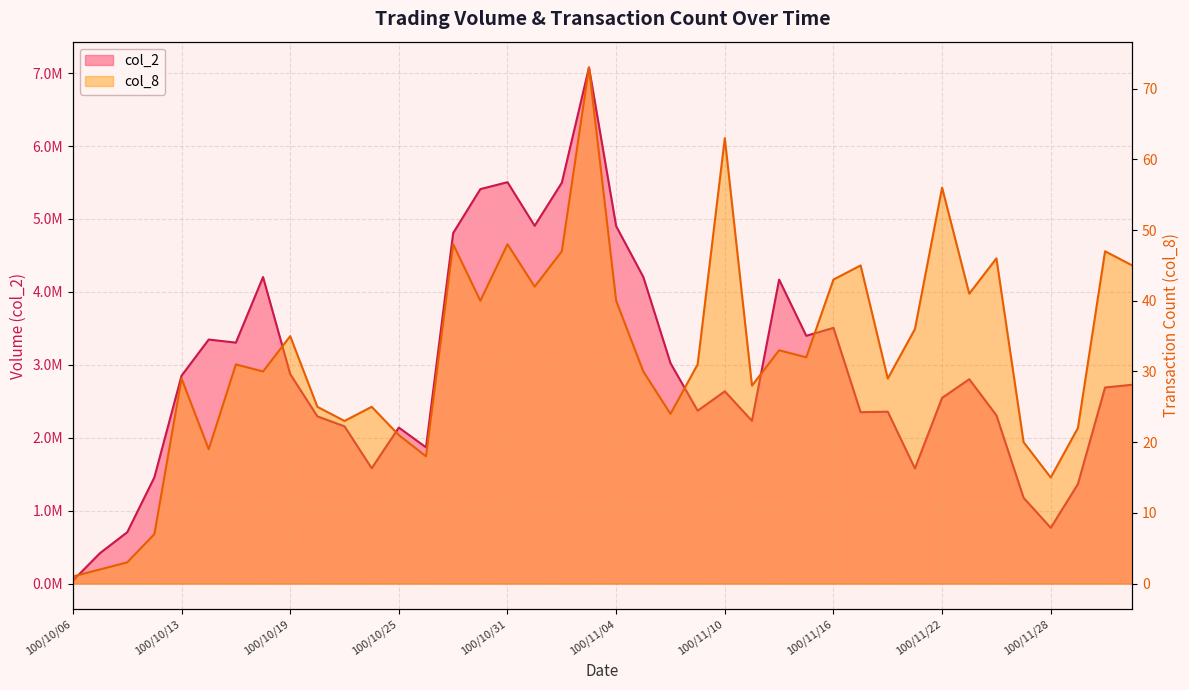

True or false: col_8 and col_2 cross at least once.

False